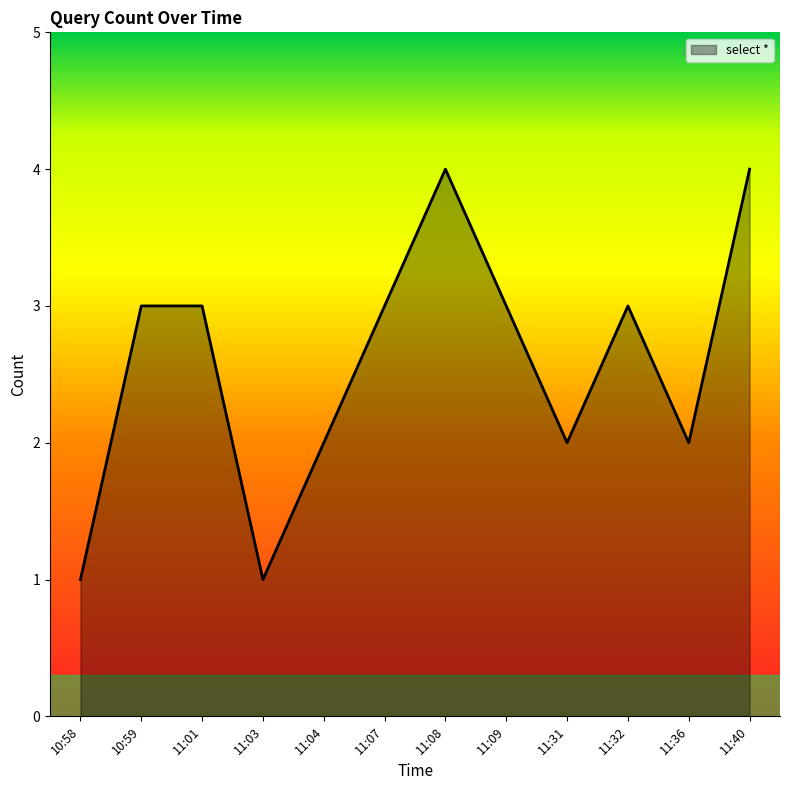

What is the difference between the maximum and minimum values?

3